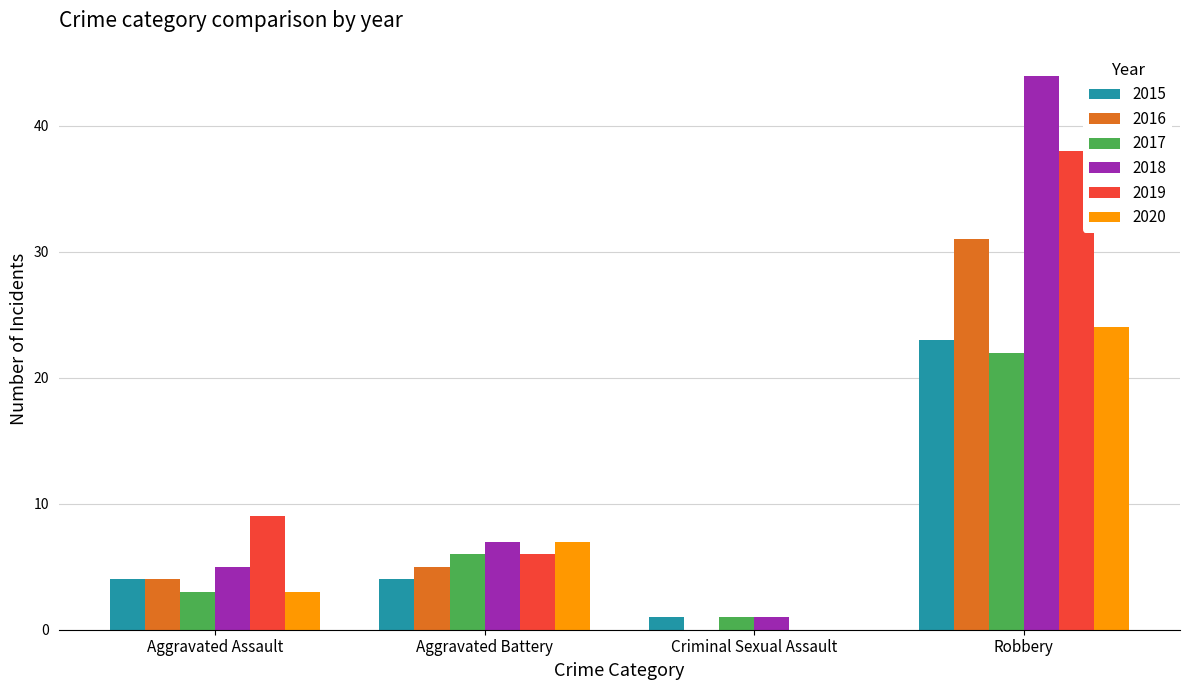

What is the sum of all 2019 values?

53